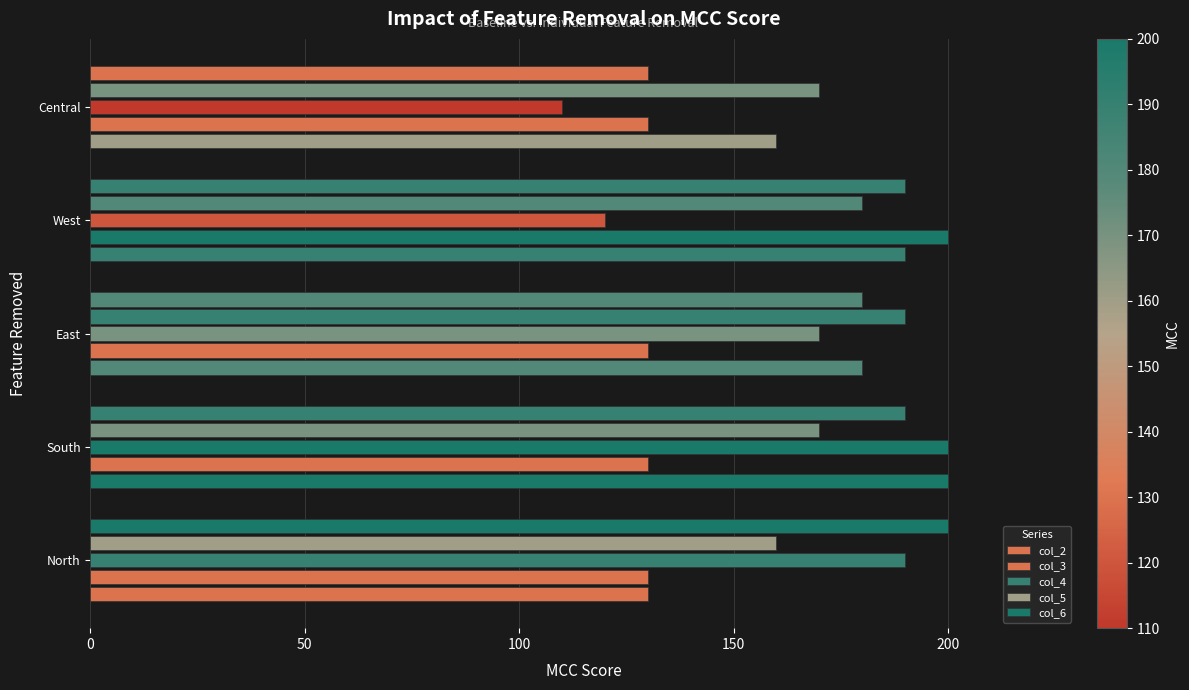

Reading left to right, what are all the values shown in this chart?

col_2: 130	200	180	190	160
col_3: 130	130	130	200	130
col_4: 190	200	170	120	110
col_5: 160	170	190	180	170
col_6: 200	190	180	190	130